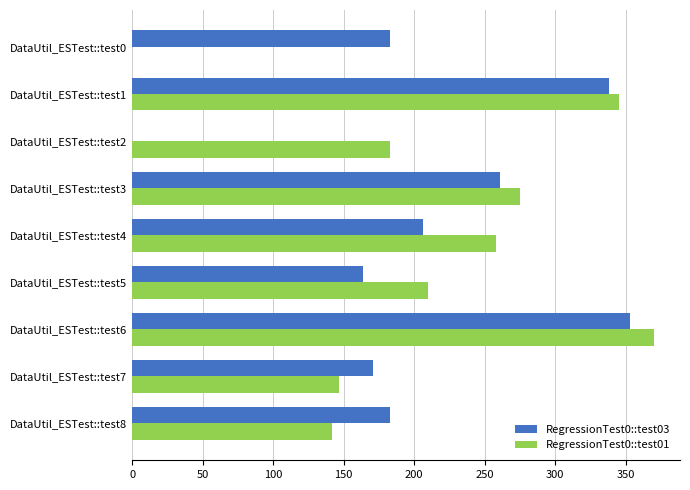

Is it true that RegressionTest0::test03 equals 183 at DataUtil_ESTest::test8?

True